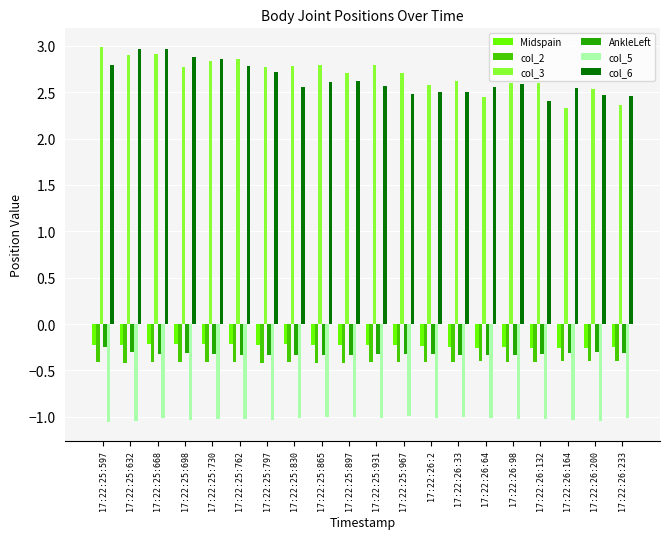

What is the difference between the second highest and second lowest values in the col_3 series?

0.5